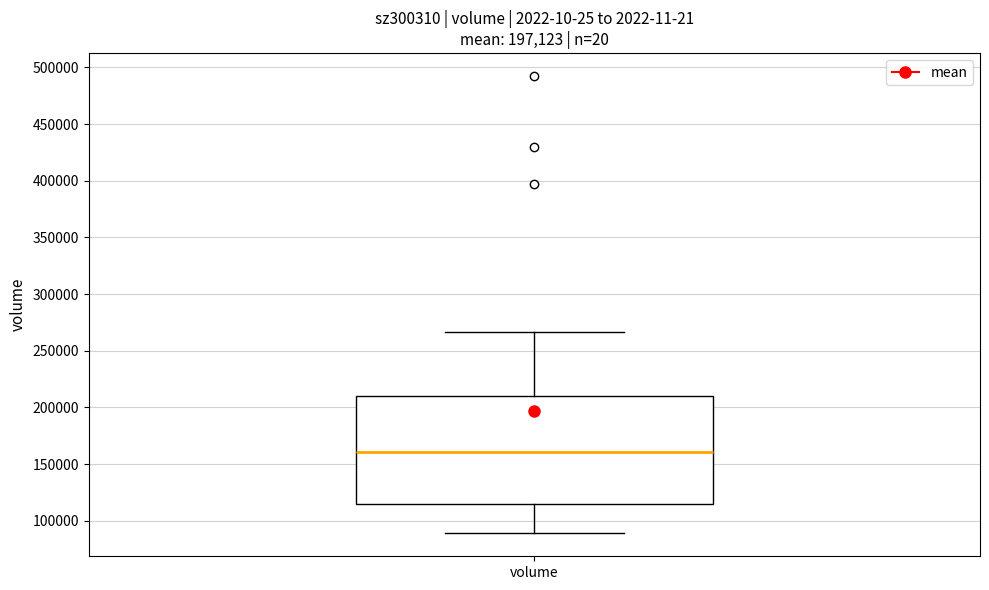

Transcribe this box plot: give where the median line is, the range the box spans, and where the two whiskers end, as read against the y-axis. The values are not printed on the chart, so give them approximately, as read against the axis.

median 160000, box 115000 to 210000, whiskers 90000 to 265000